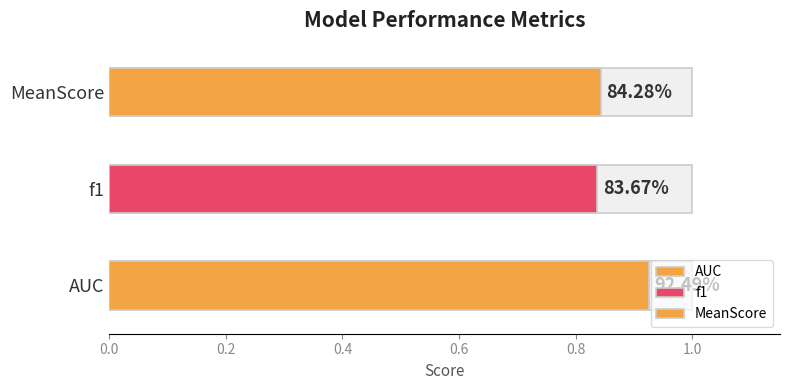

What is the change in value from AUC to f1?

-0.1